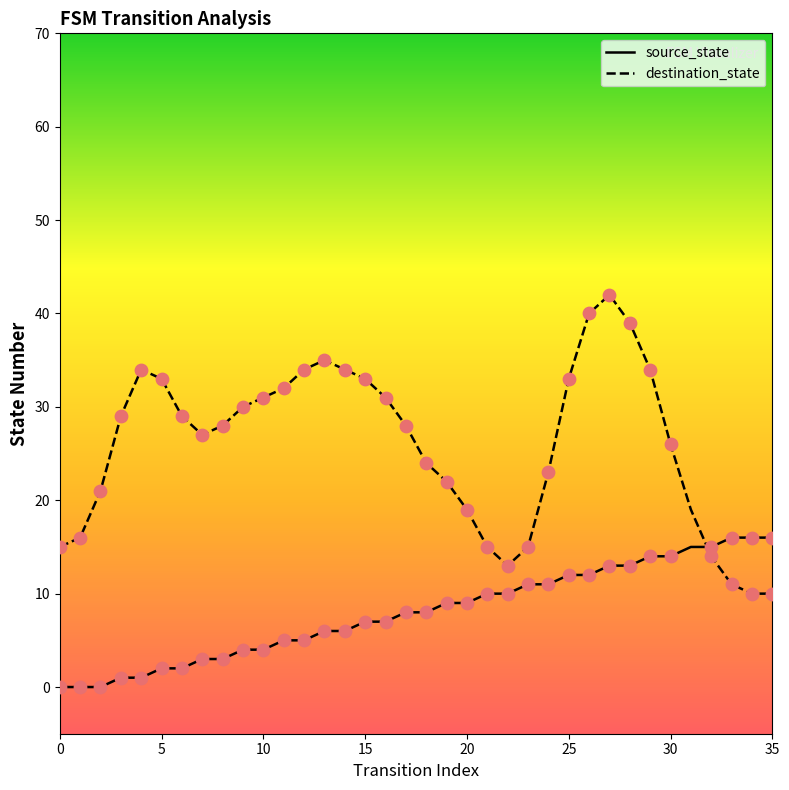

Which series has the largest total across all categories?

destination_state